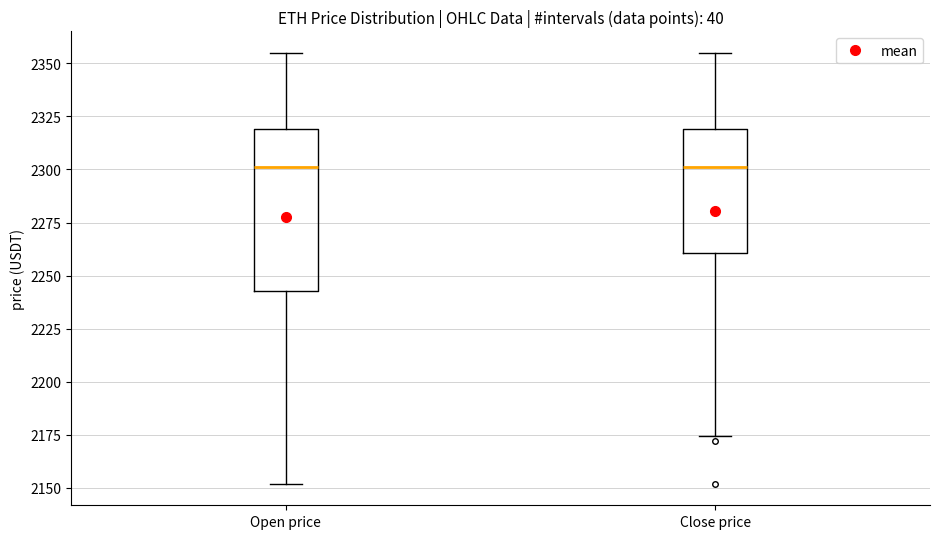

Where does the median line of the box for Close price sit on the y-axis? The values are not printed on the chart, so give them approximately, as read against the axis.

2300